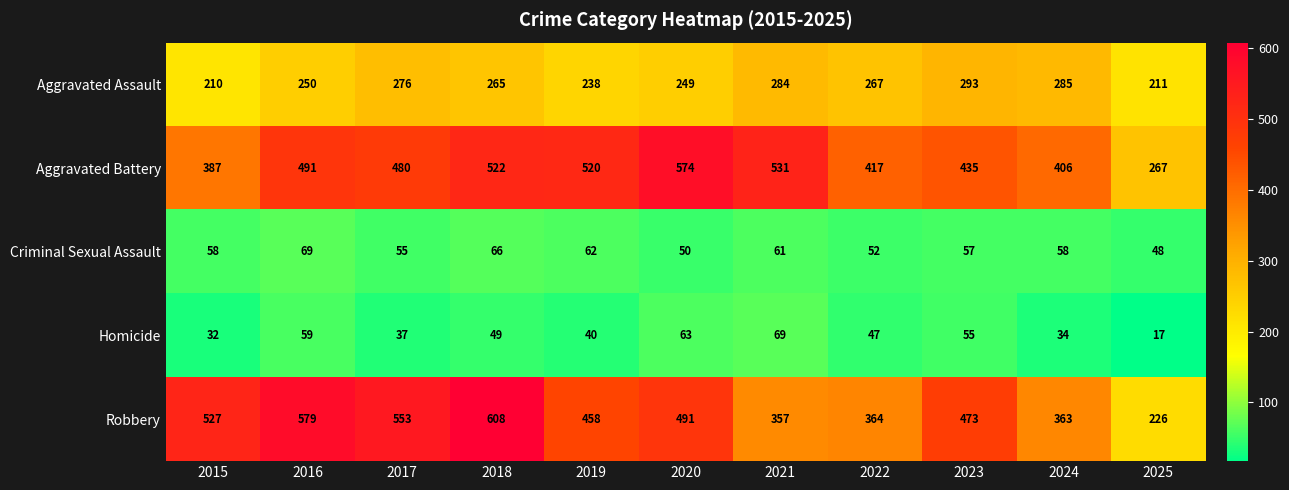

What is the approximate value of Aggravated Battery at 2022?

417